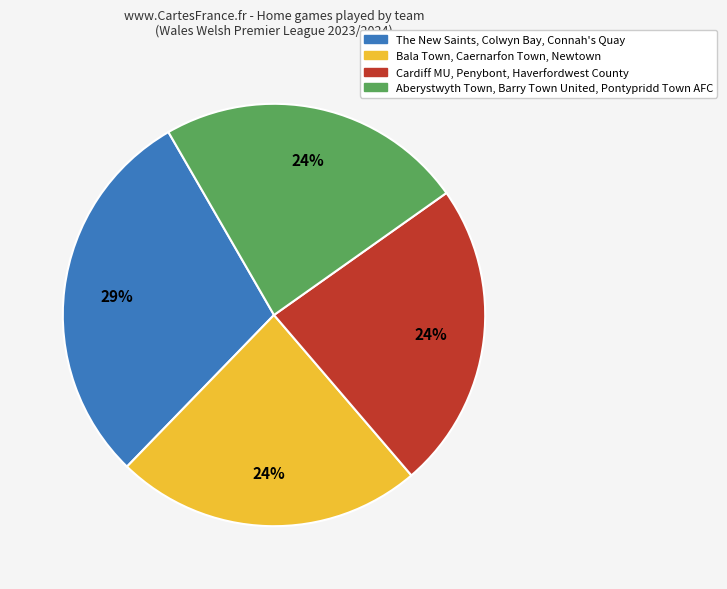

Count the number of slices in the pie.

4